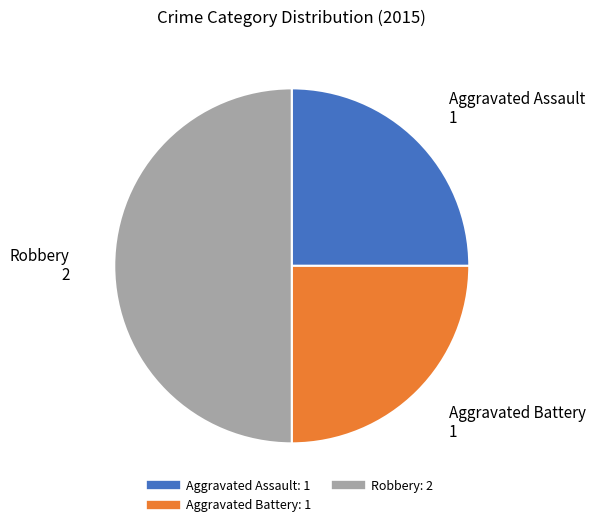

Which slice is the largest?

Robbery